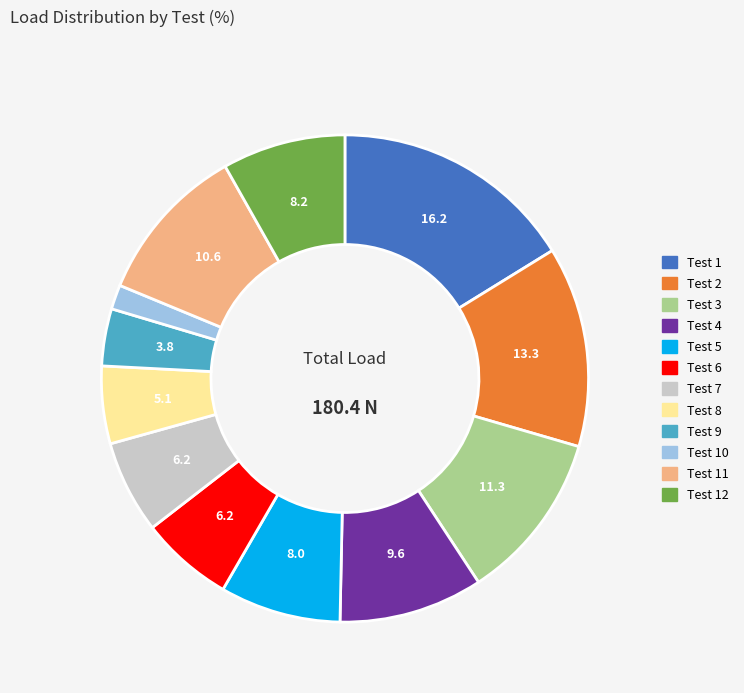

Is there a majority slice in this chart?

No